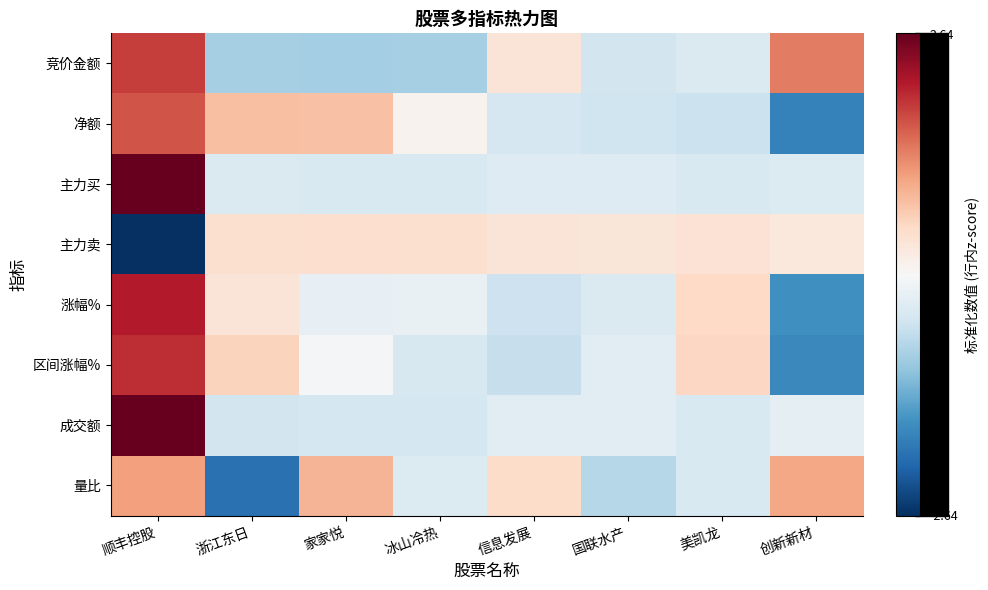

What is the smallest value displayed?

-2.6